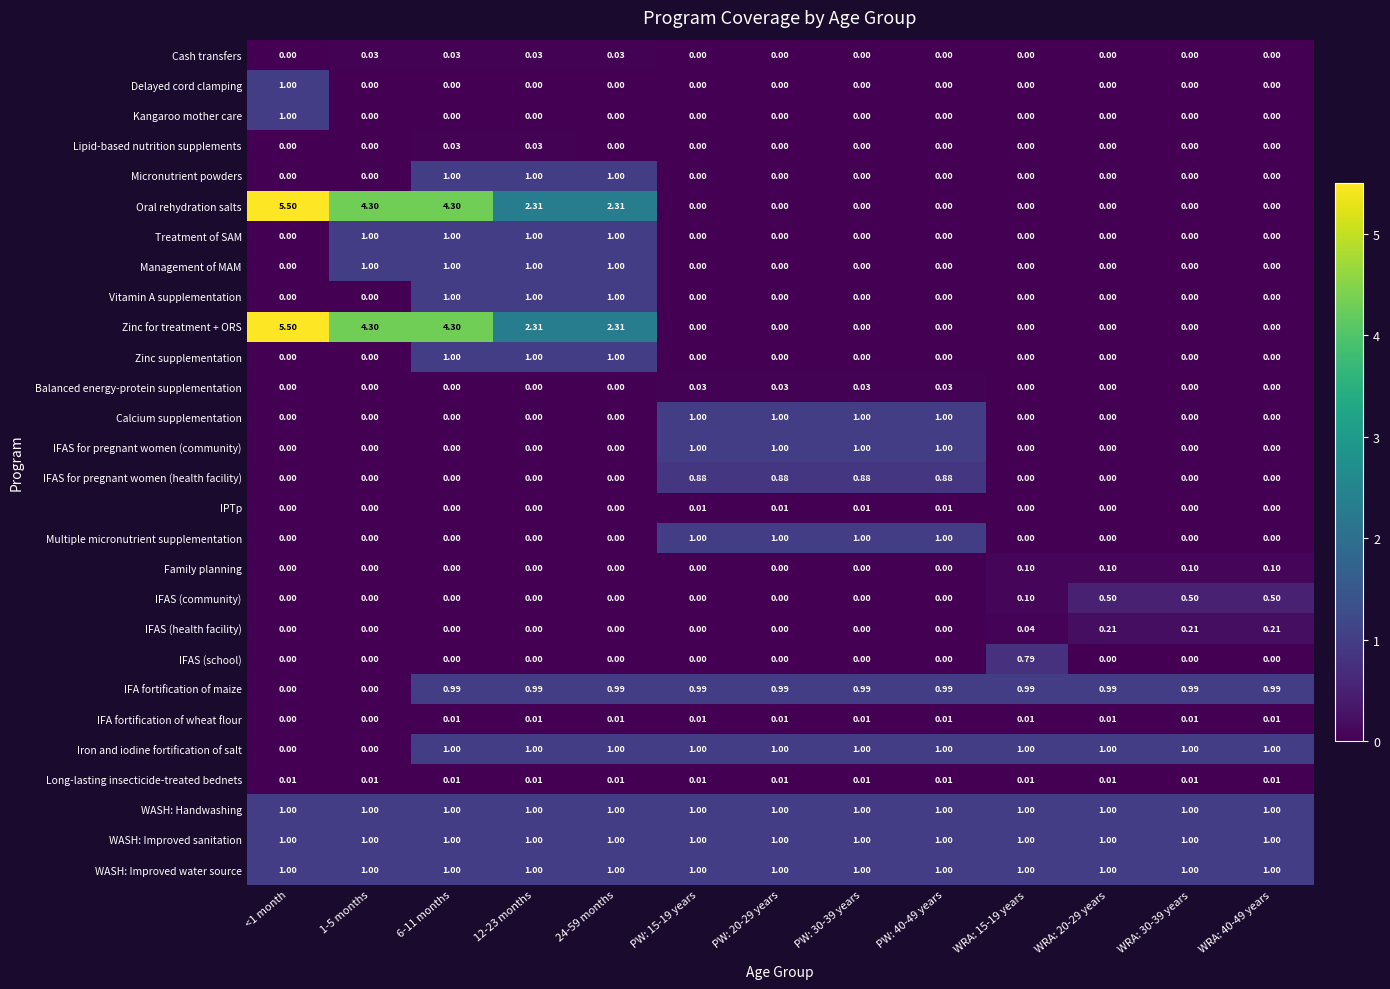

What is the difference between the highest and lowest values at PW: 20-29 years?

1.0